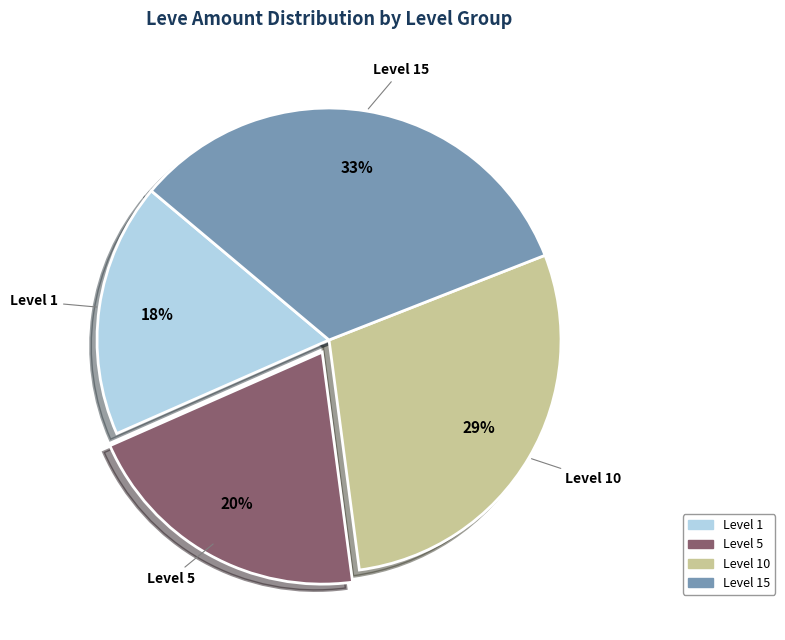

To the nearest percent, what is the difference between the largest and smallest slice percentages?

15%